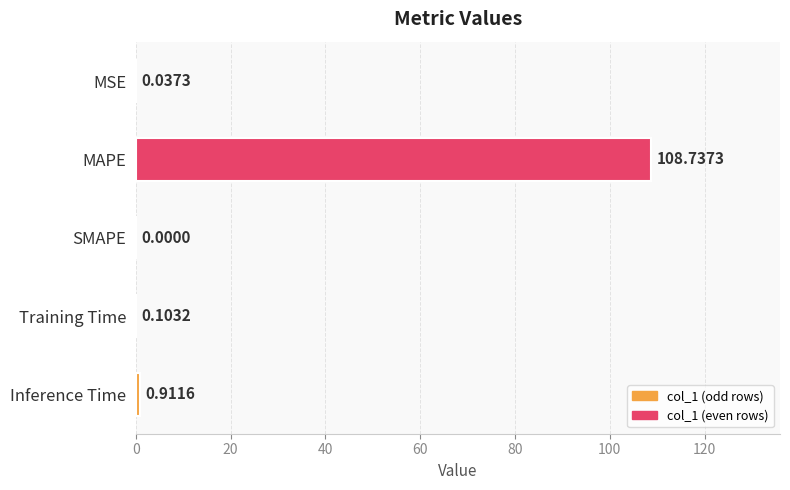

Which label corresponds to the largest value in the chart?

MAPE